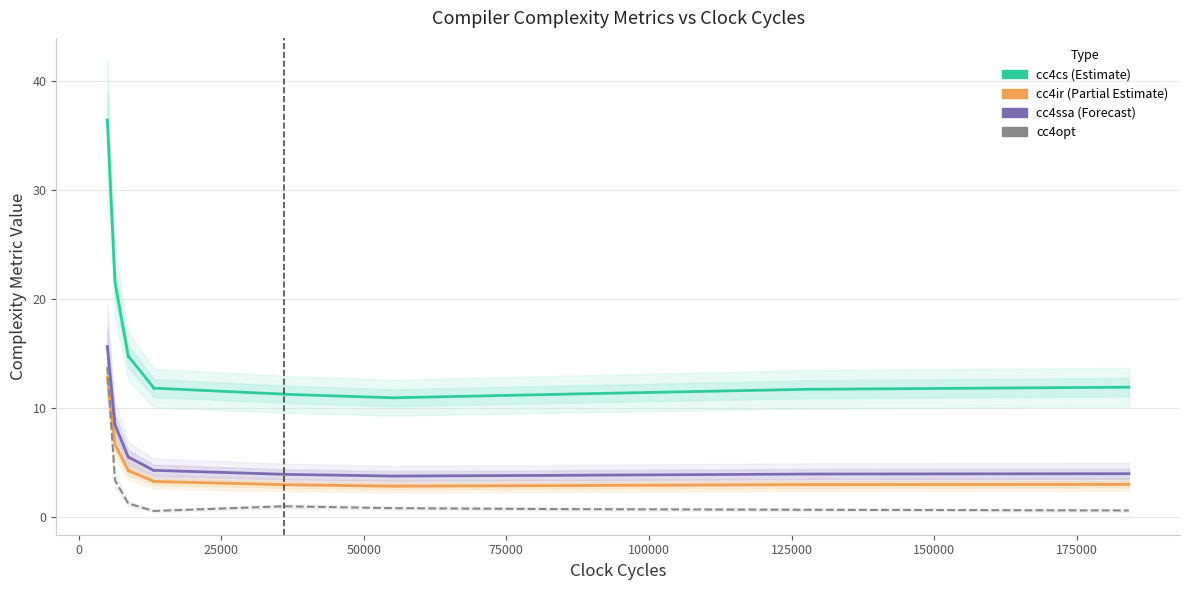

True or false: cc4opt has a value of 0.9 at 150000.

False